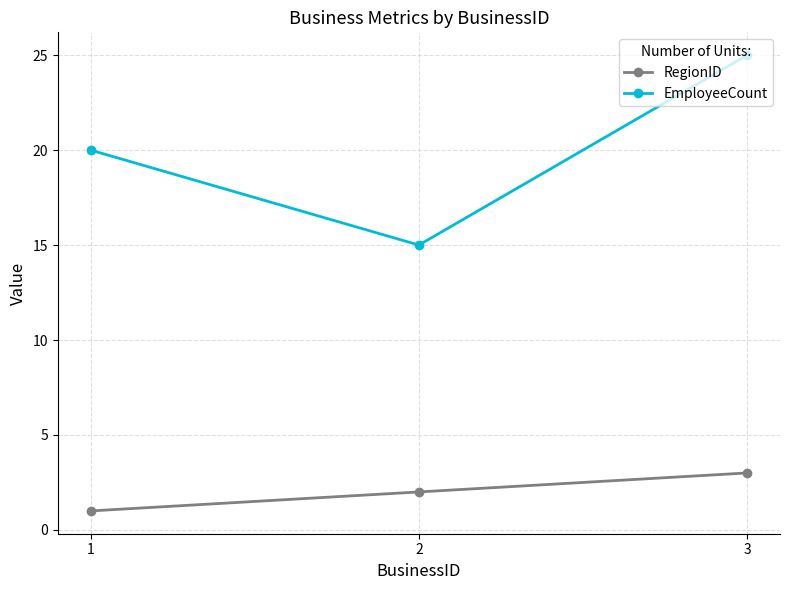

Where is EmployeeCount nearest to the value 20?

1